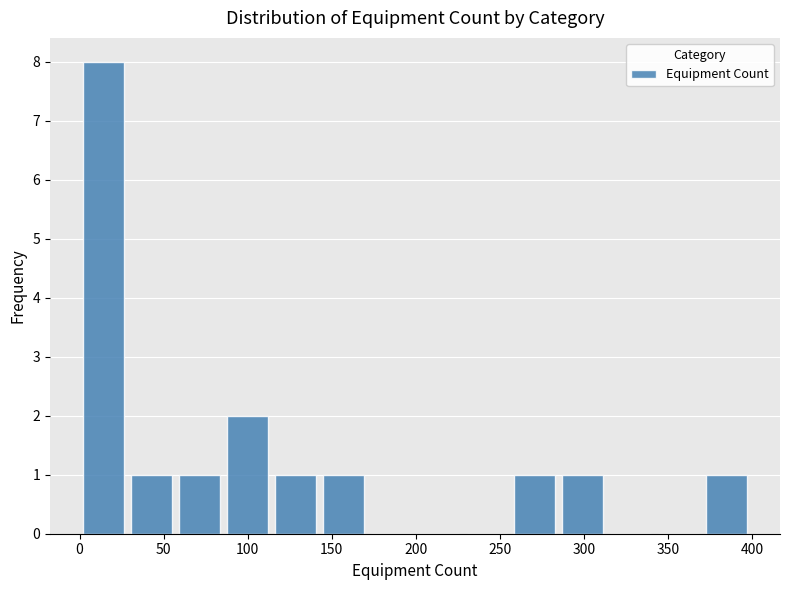

Reading left to right, transcribe this chart: for each bar, give the range it covers on the x-axis and its height. Neither the bar edges nor the heights are printed on the chart, so give them approximately, as read against the axes.

0.0 to 28.5: 8
28.5 to 57.0: 1
57.0 to 85.5: 1
85.5 to 114.0: 2
114.0 to 142.5: 1
142.5 to 171.0: 1
171.0 to 199.5: 0
199.5 to 228.0: 0
228.0 to 256.5: 0
256.5 to 285.0: 1
285.0 to 313.5: 1
313.5 to 342.0: 0
342.0 to 370.5: 0
370.5 to 399.0: 1